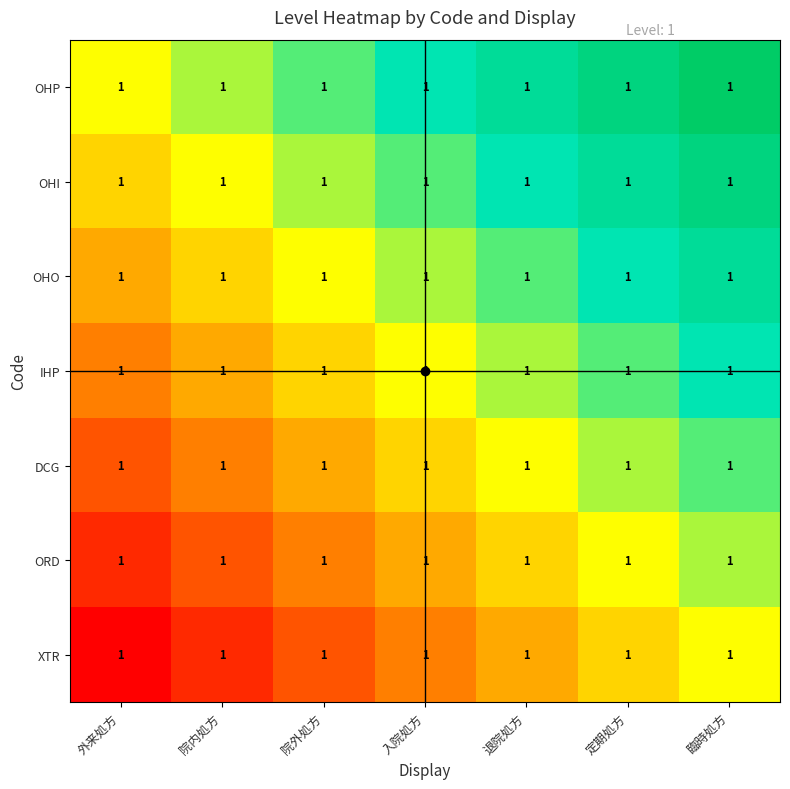

List the labels in order of ORD value, largest first.

臨時処方, 定期処方, 退院処方, 入院処方, 院外処方, 院内処方, 外来処方